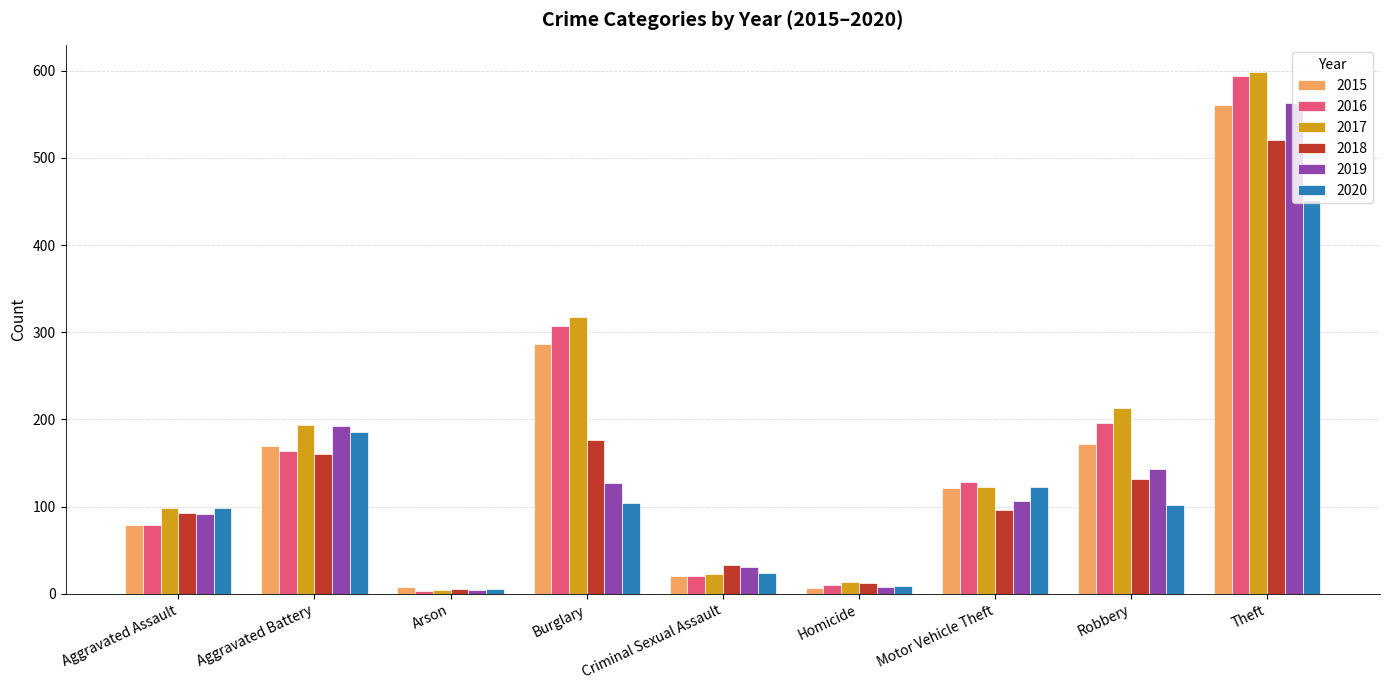

What position from the left is Robbery?

8